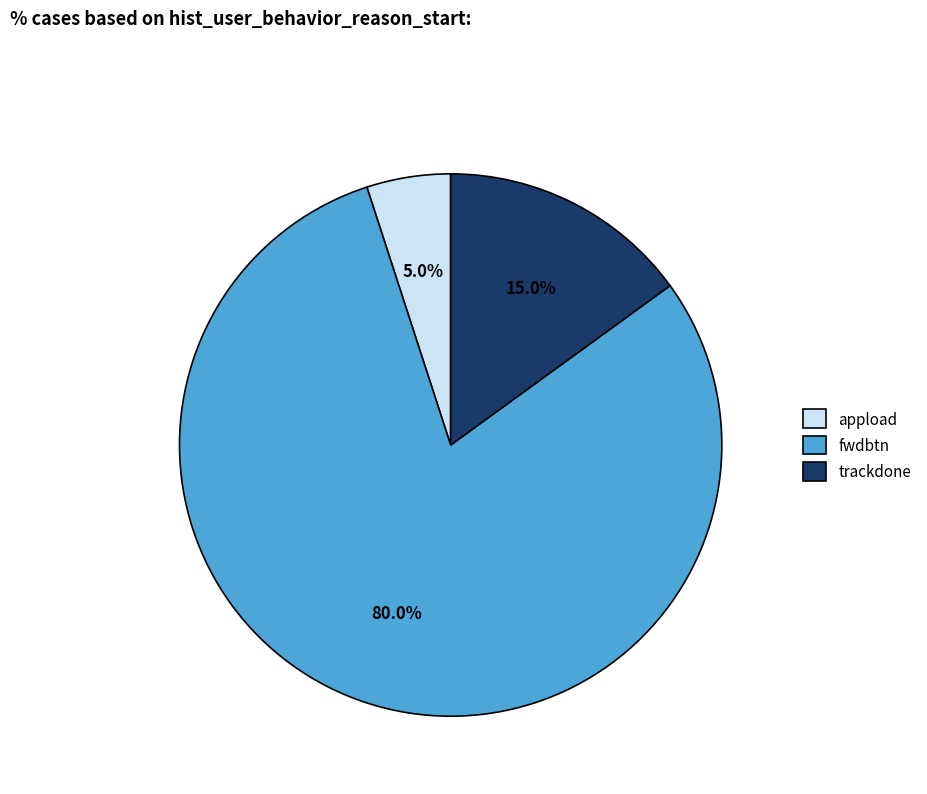

How many segments does this pie chart have?

3